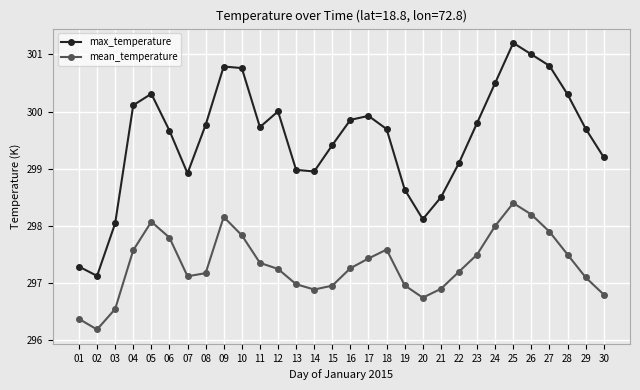

Does the chart display data point markers on the line(s)?

Yes